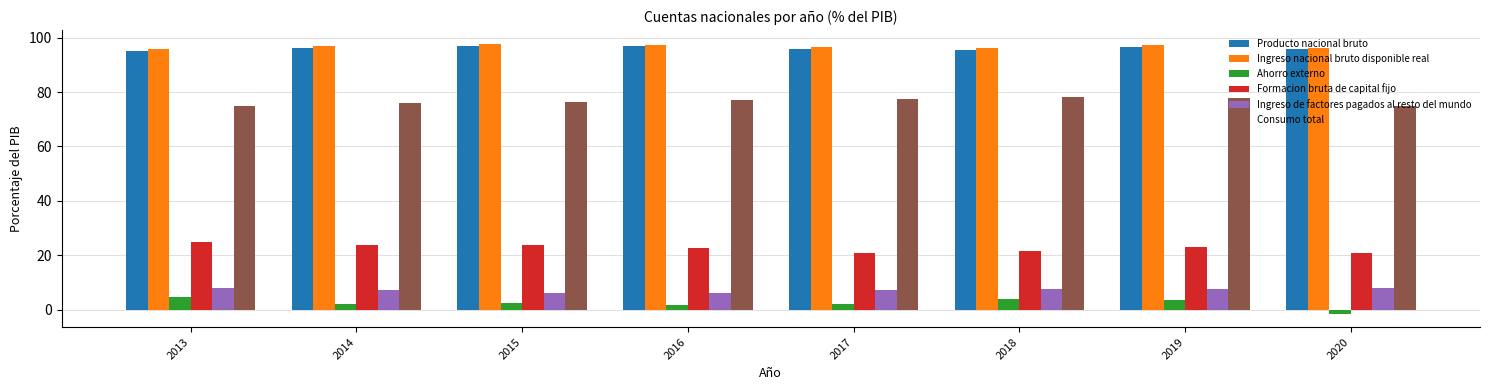

What is the value of the Producto nacional bruto bar at the 3rd from the left?

97.0